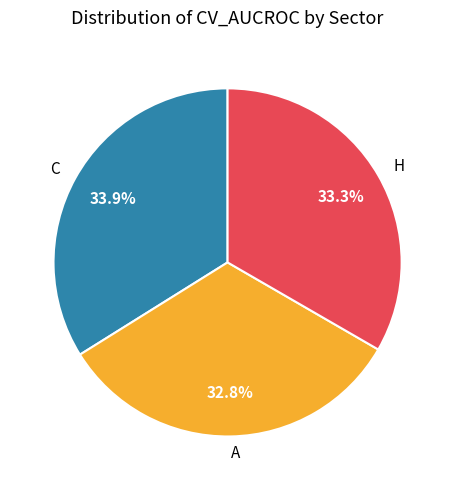

To the nearest percent, what portion does H represent?

33%